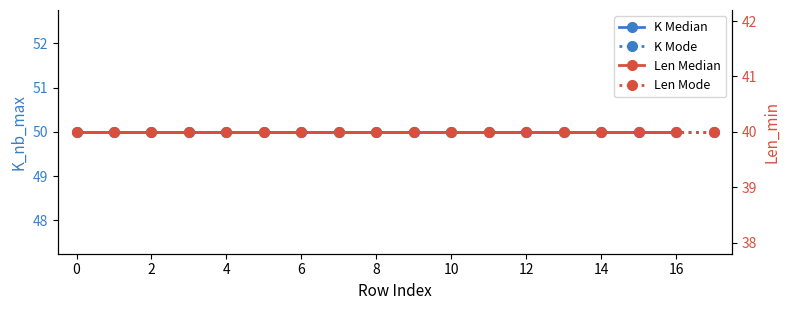

Does the chart have visible grid lines?

No